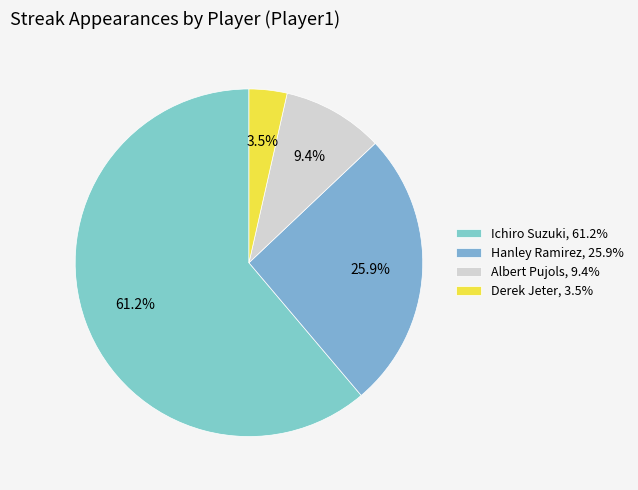

Which category has the smallest portion of the pie?

Derek Jeter